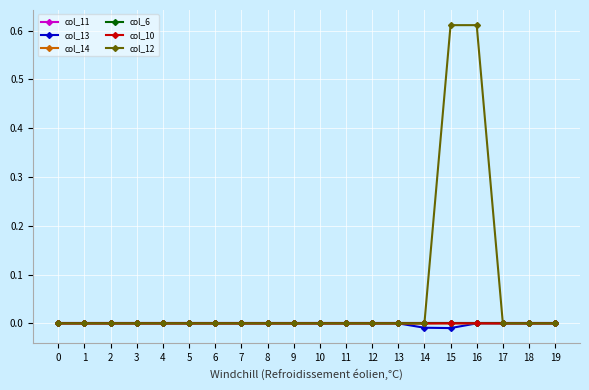

True or false: col_6 and col_13 intersect in this chart.

False